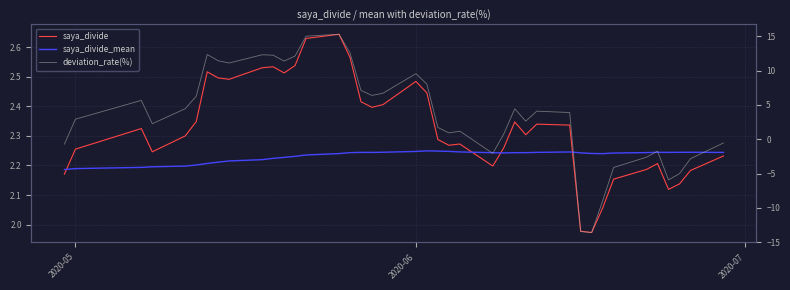

How many lines are shown in the chart?

3